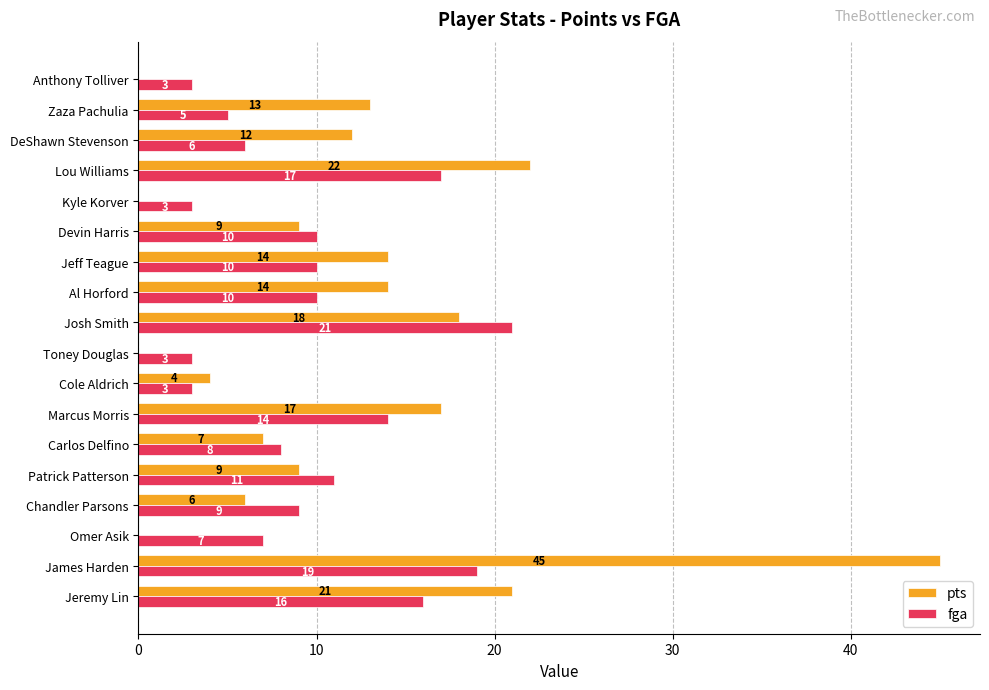

Which series has the largest total across all categories?

pts